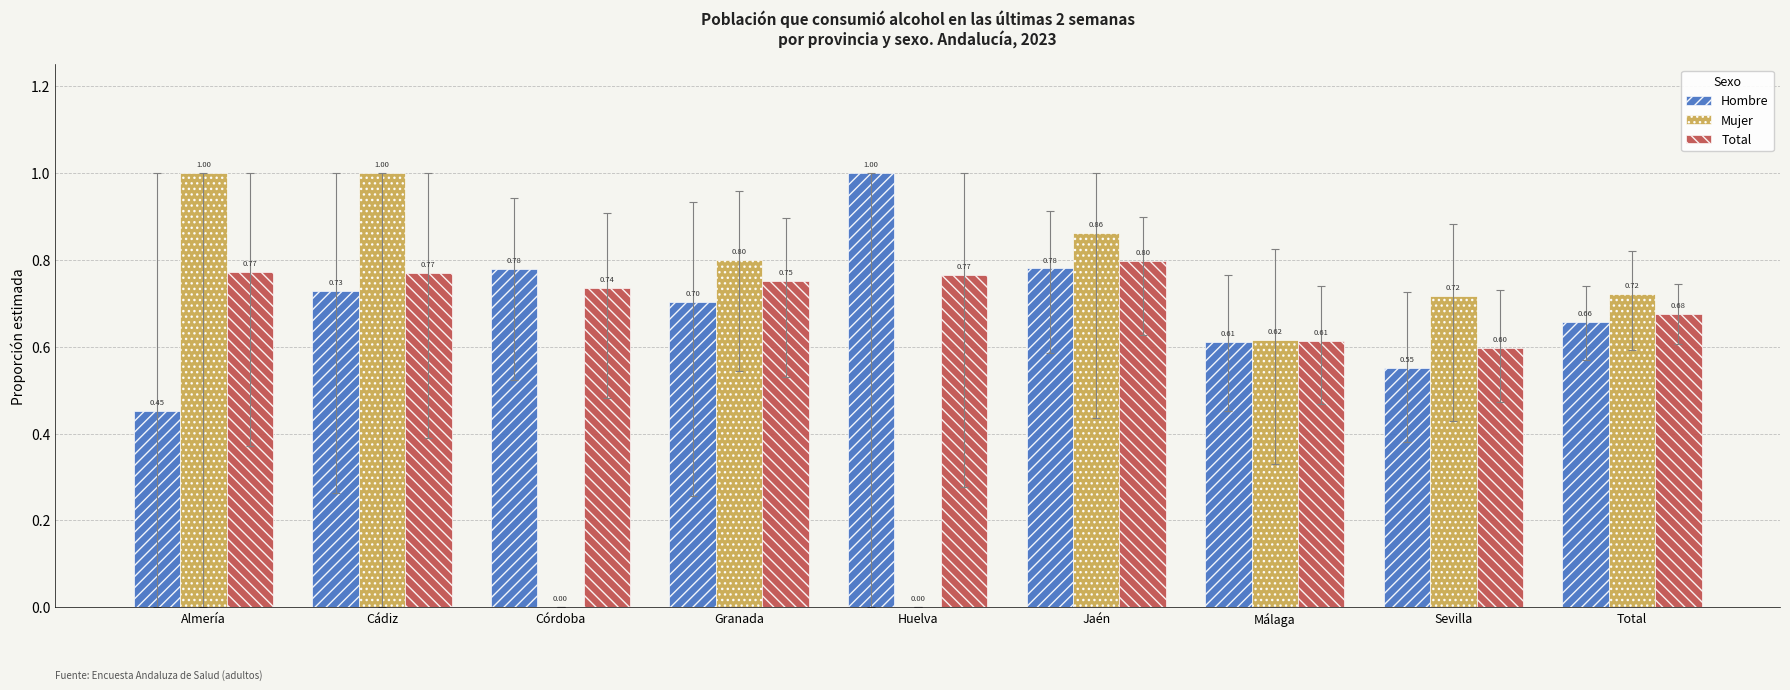

How many values in Mujer are above zero?

7